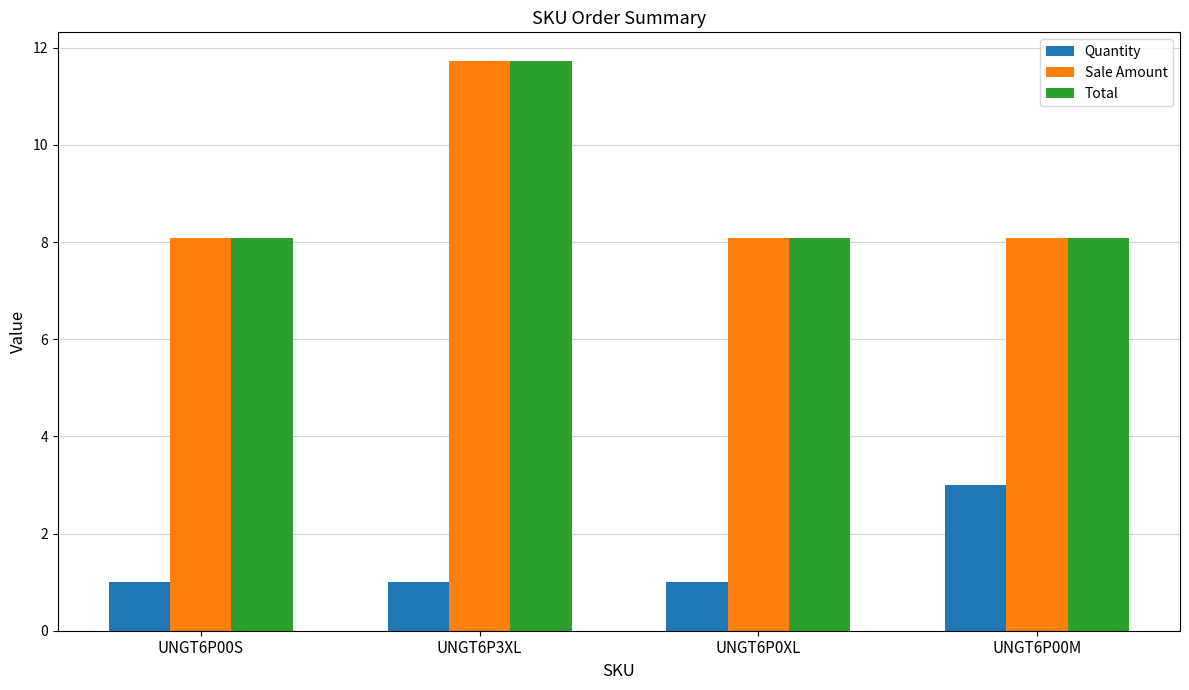

Reading left to right, list all the values displayed in this chart.

Quantity: UNGT6P00S=1.0	UNGT6P3XL=1.0	UNGT6P0XL=1.0	UNGT6P00M=3.0
Sale Amount: UNGT6P00S=8.1	UNGT6P3XL=11.7	UNGT6P0XL=8.1	UNGT6P00M=8.1
Total: UNGT6P00S=8.1	UNGT6P3XL=11.7	UNGT6P0XL=8.1	UNGT6P00M=8.1